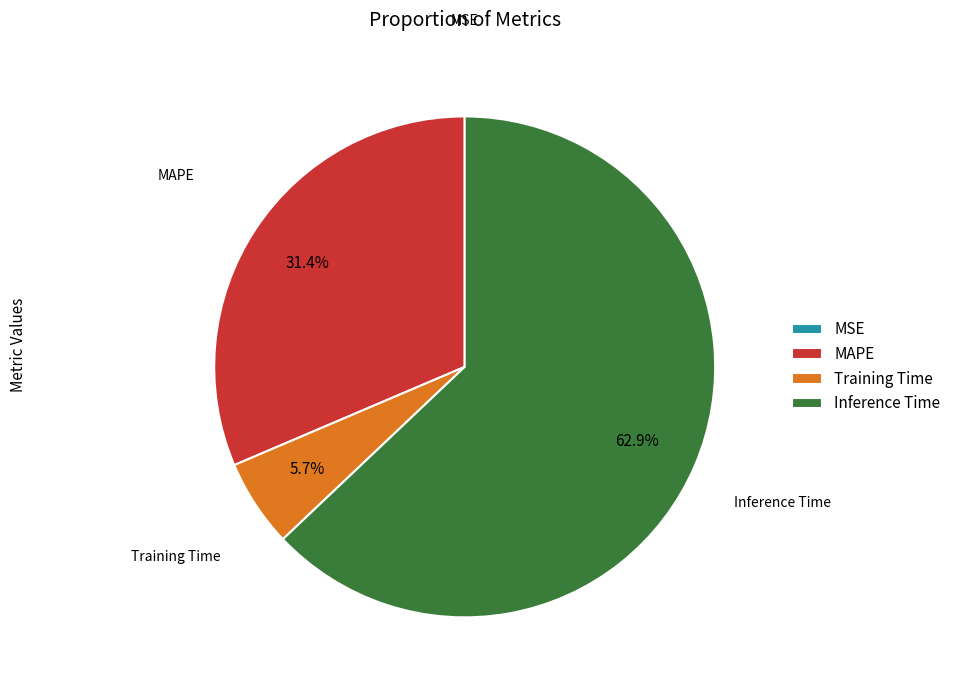

To the nearest percent, what percentage of the pie is Inference Time?

63%